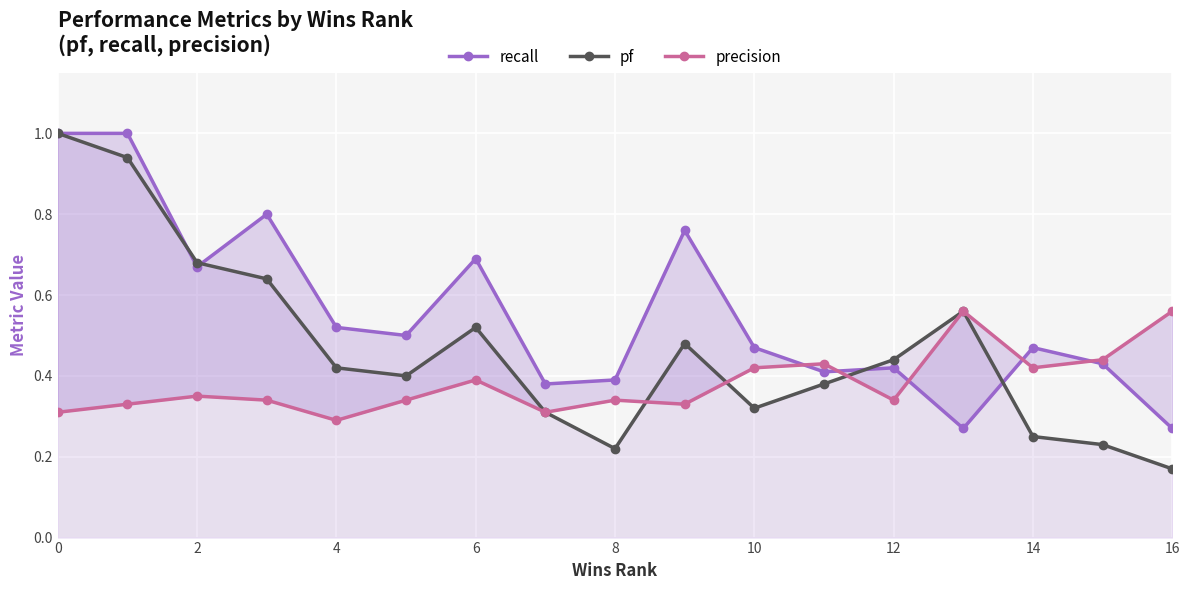

What is the difference between the maximum and second lowest values in the precision series?

0.3